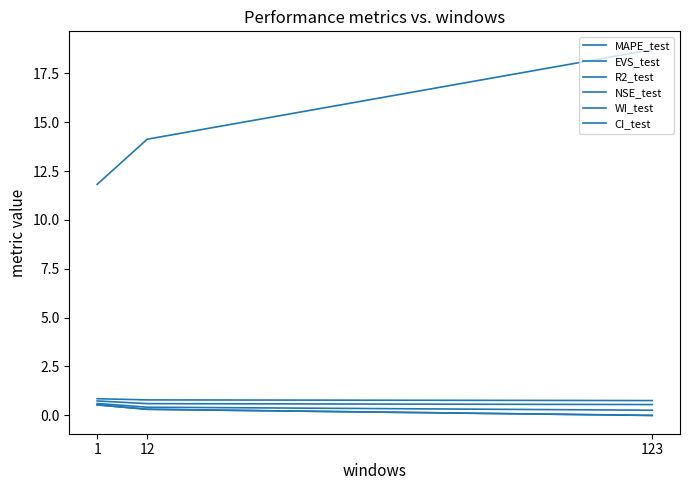

Does the chart have visible grid lines?

No